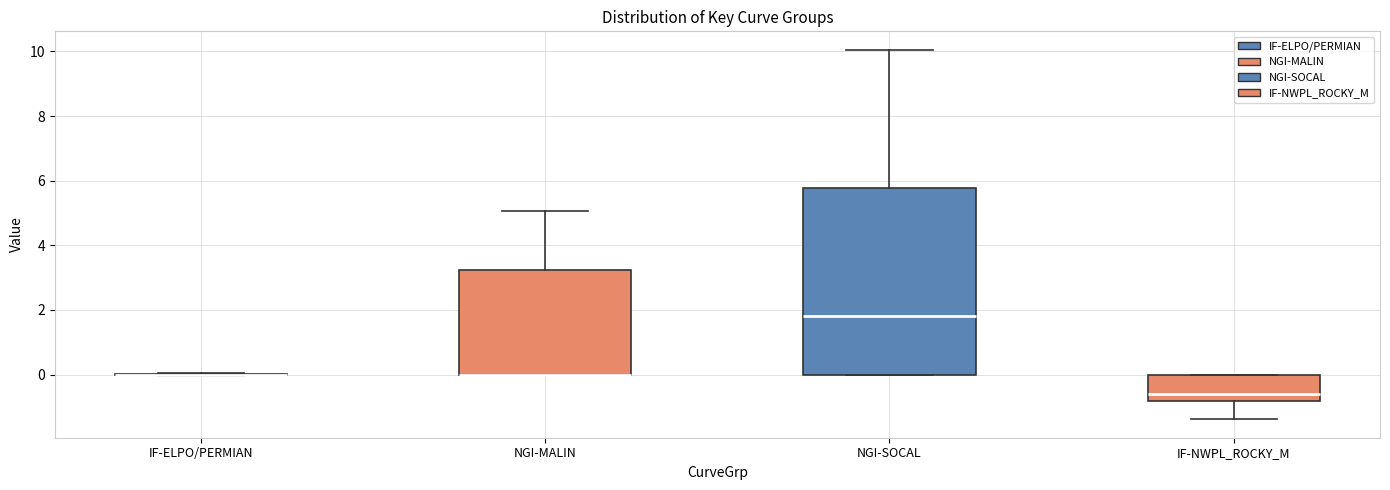

Reading left to right, read every box against the y-axis: the position of its median line, the range the box covers, and the ends of its whiskers. The values are not printed on the chart, so give them approximately, as read against the axis.

IF-ELPO/PERMIAN: box collapsed to a line at 0.0, whiskers 0.0 to 0.0
NGI-MALIN: median 0.0 (drawn on the box's lower edge), box 0.0 to 3.2, whiskers 0.0 to 5.0
NGI-SOCAL: median 1.8, box 0.0 to 5.8, whiskers 0.0 to 10.0
IF-NWPL_ROCKY_M: median -0.6, box -0.8 to 0.0, whiskers -1.4 to 0.0